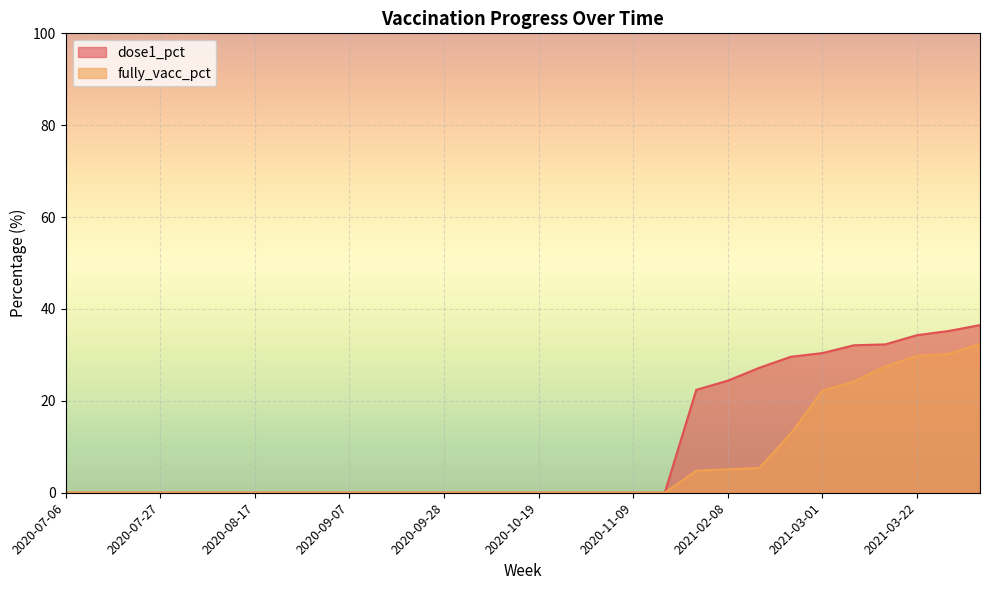

True or false: dose1_pct and fully_vacc_pct intersect in this chart.

False